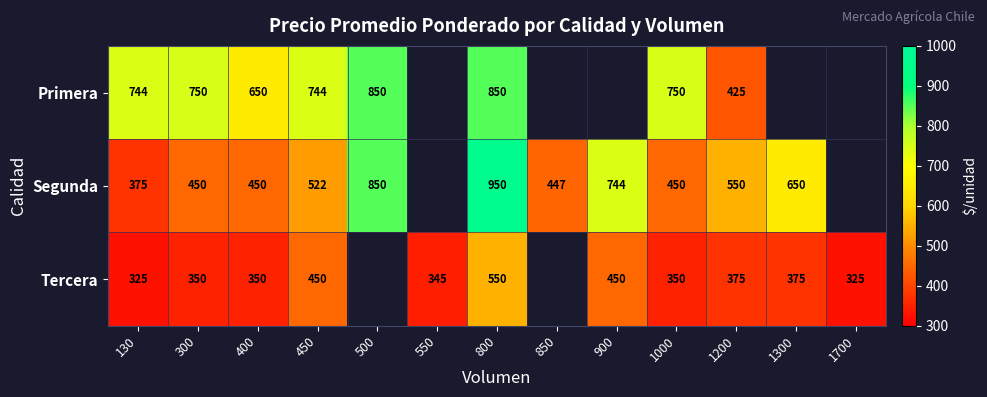

Is the value of Segunda at 500 greater than the value of Tercera at 900?

Yes